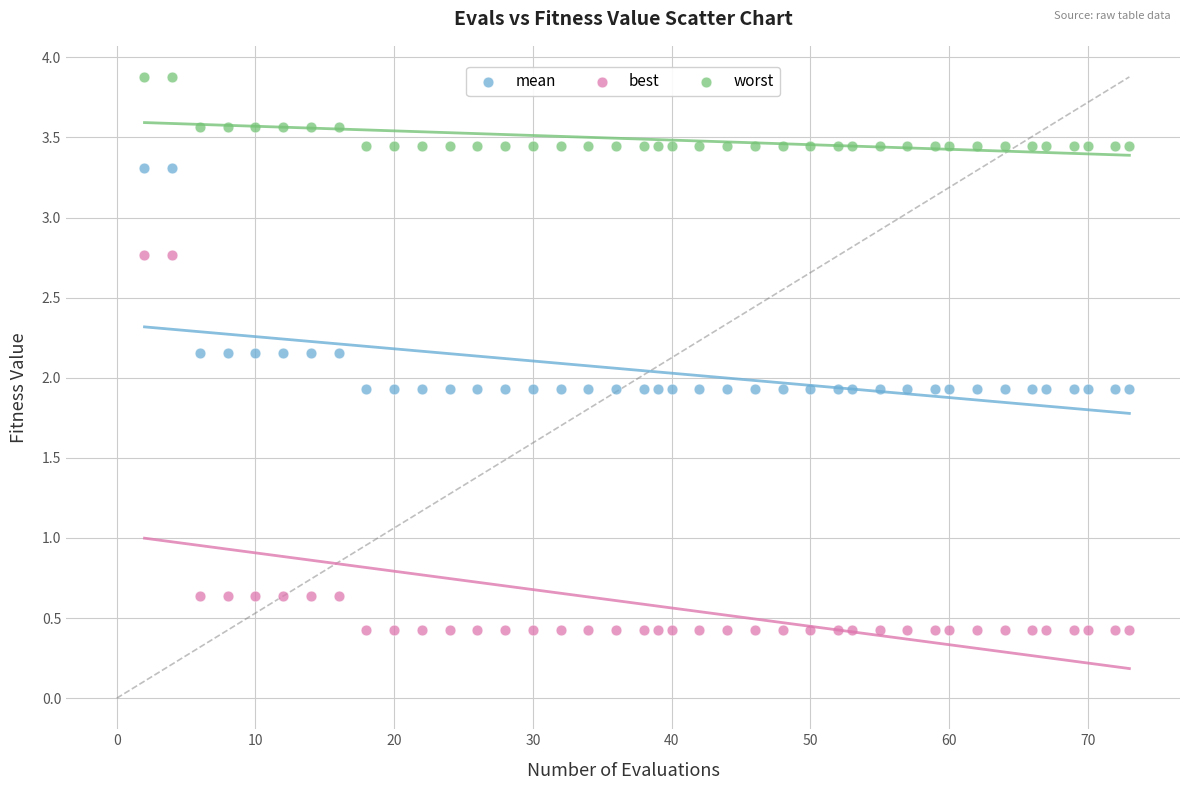

Which series has the widest spread of Y values?

best